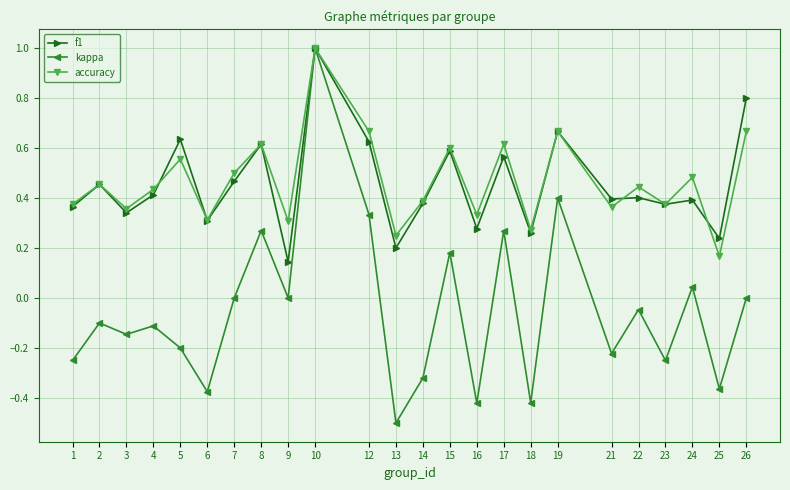

At which category does f1 reach its first local peak?

2